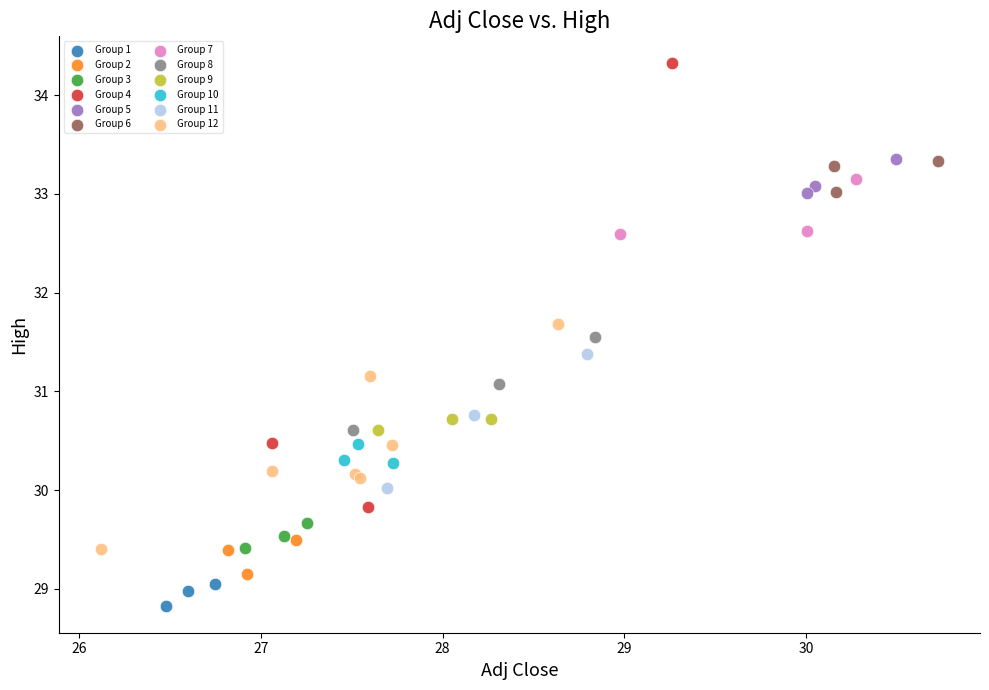

What are all the series names shown in the legend?

Group 1, Group 2, Group 3, Group 4, Group 5, Group 6, Group 7, Group 8, Group 9, Group 10, Group 11, Group 12